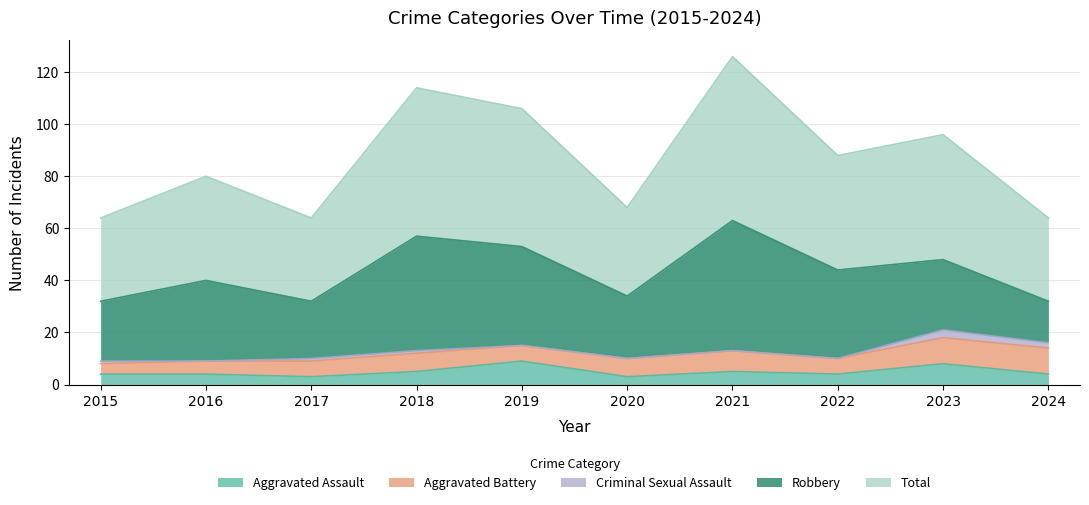

What are all the series names shown in the legend?

Aggravated Assault, Aggravated Battery, Criminal Sexual Assault, Robbery, Total